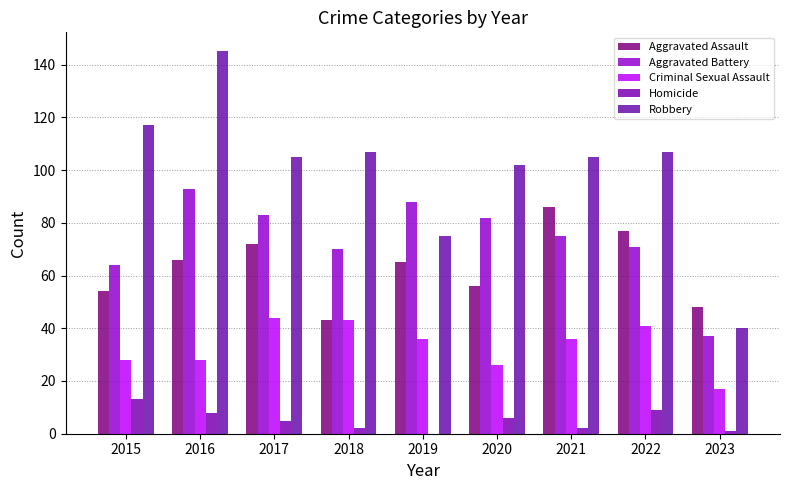

At which label does Robbery first exceed 105?

2015